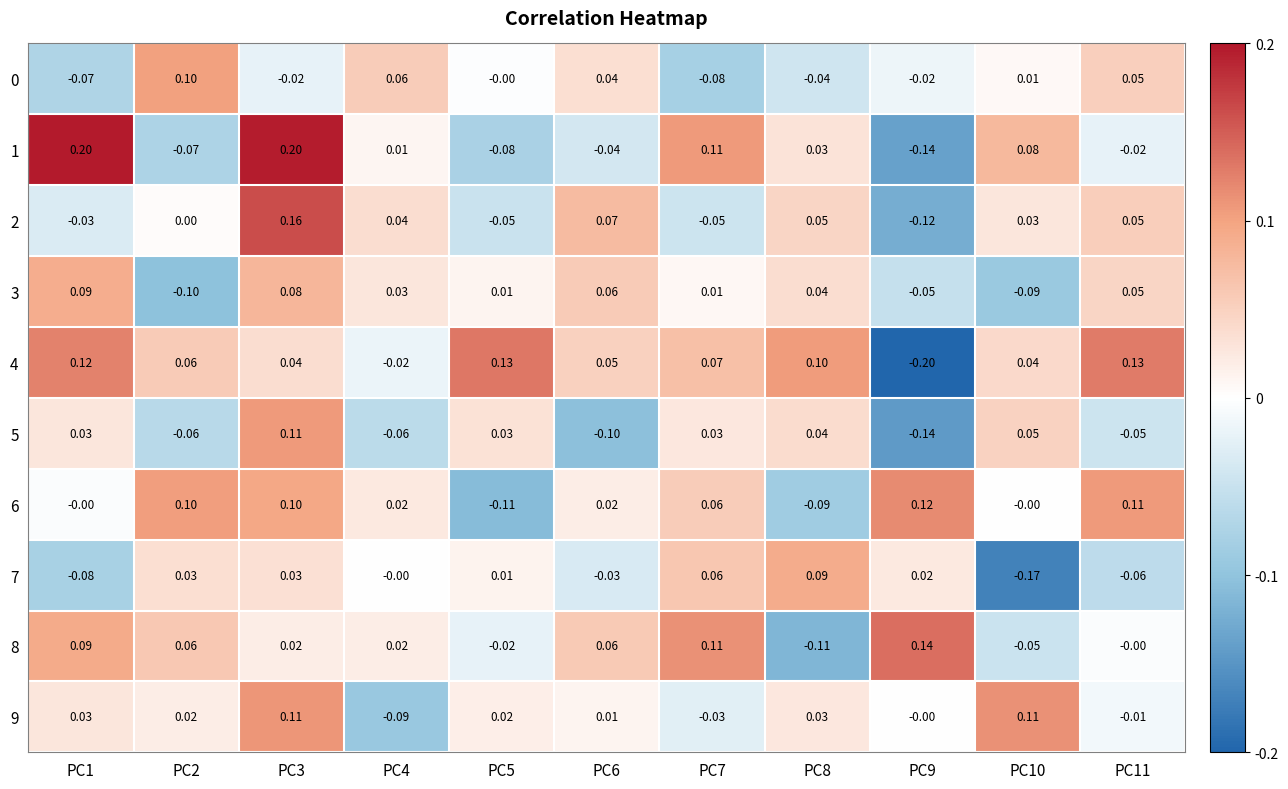

Is the value of 5 at PC6 greater than the value of 0 at PC9?

No